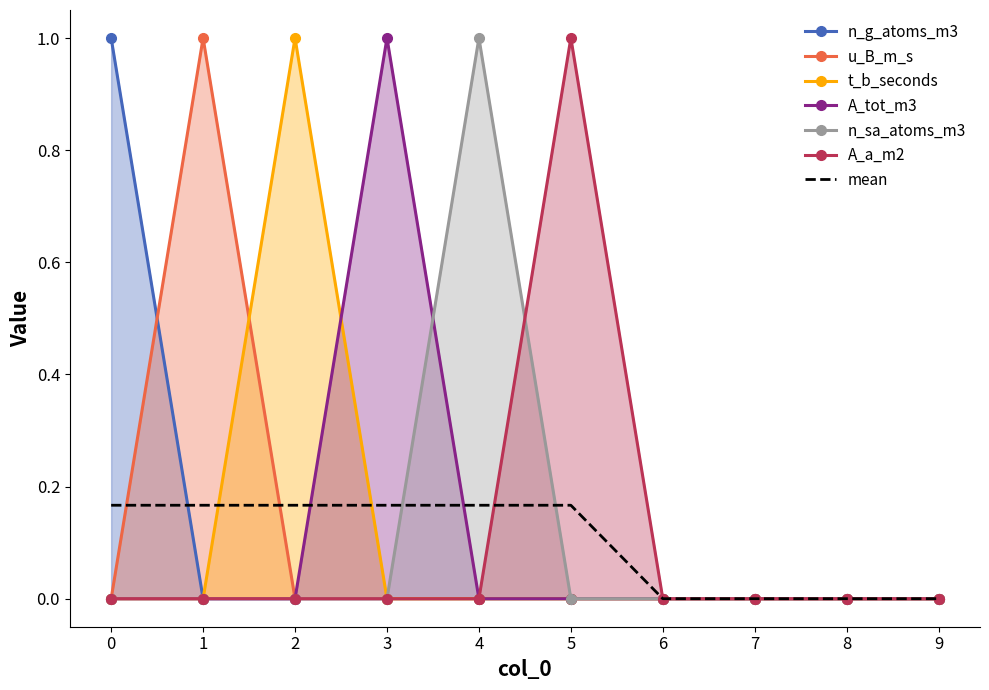

True or false: u_B_m_s has more than 0 points higher than both neighbors.

True